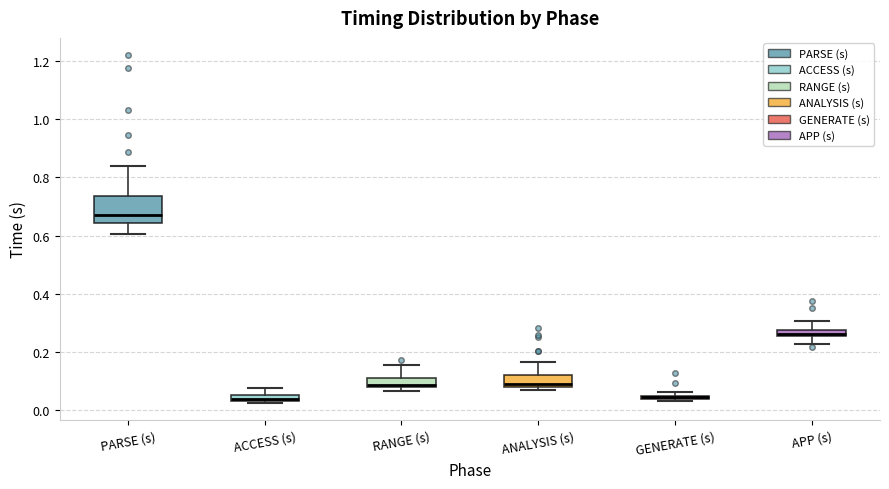

Where is the upper edge of the box for RANGE (s) on the y-axis? The values are not printed on the chart, so give them approximately, as read against the axis.

0.12